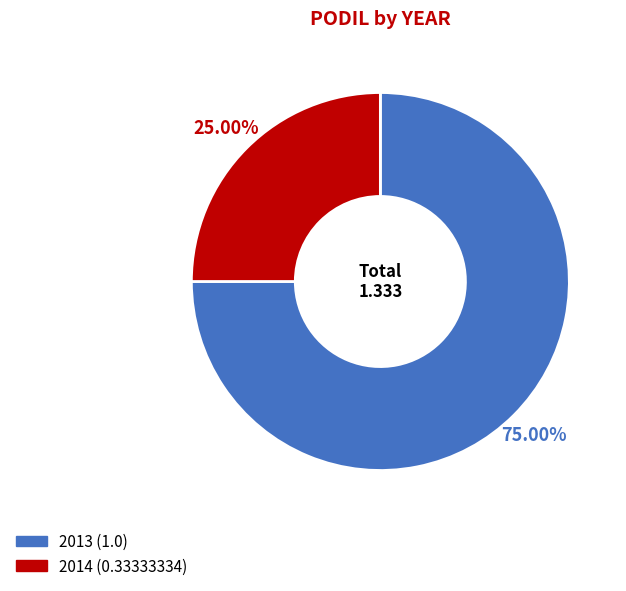

Which slice is the smallest?

2014